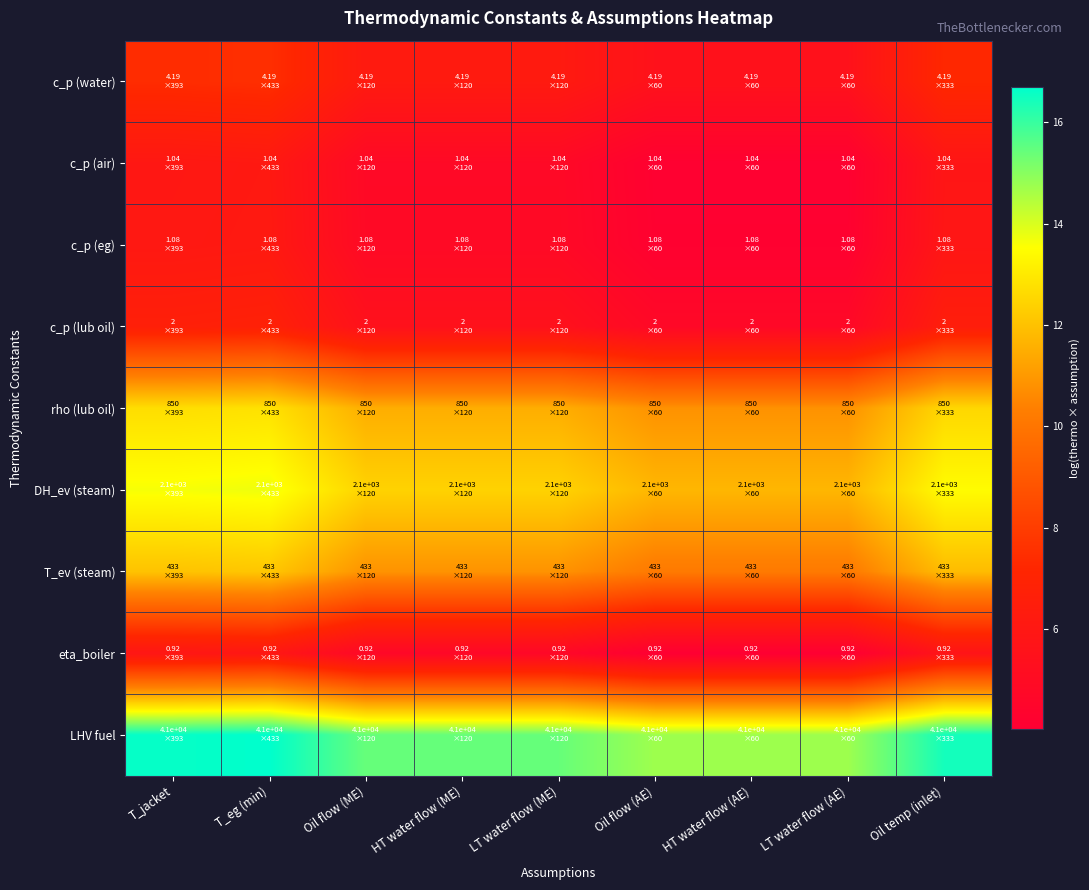

What is the total value across all series at HT water flow (AE)?

70.2